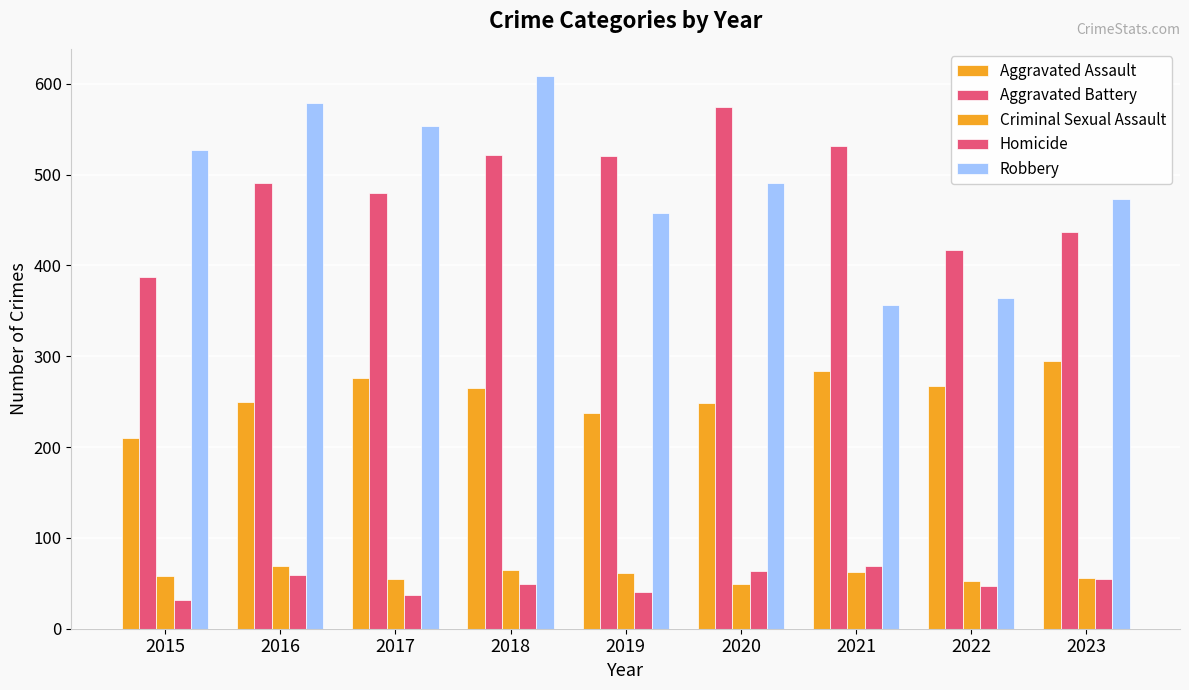

Count the number of data series in this chart.

5